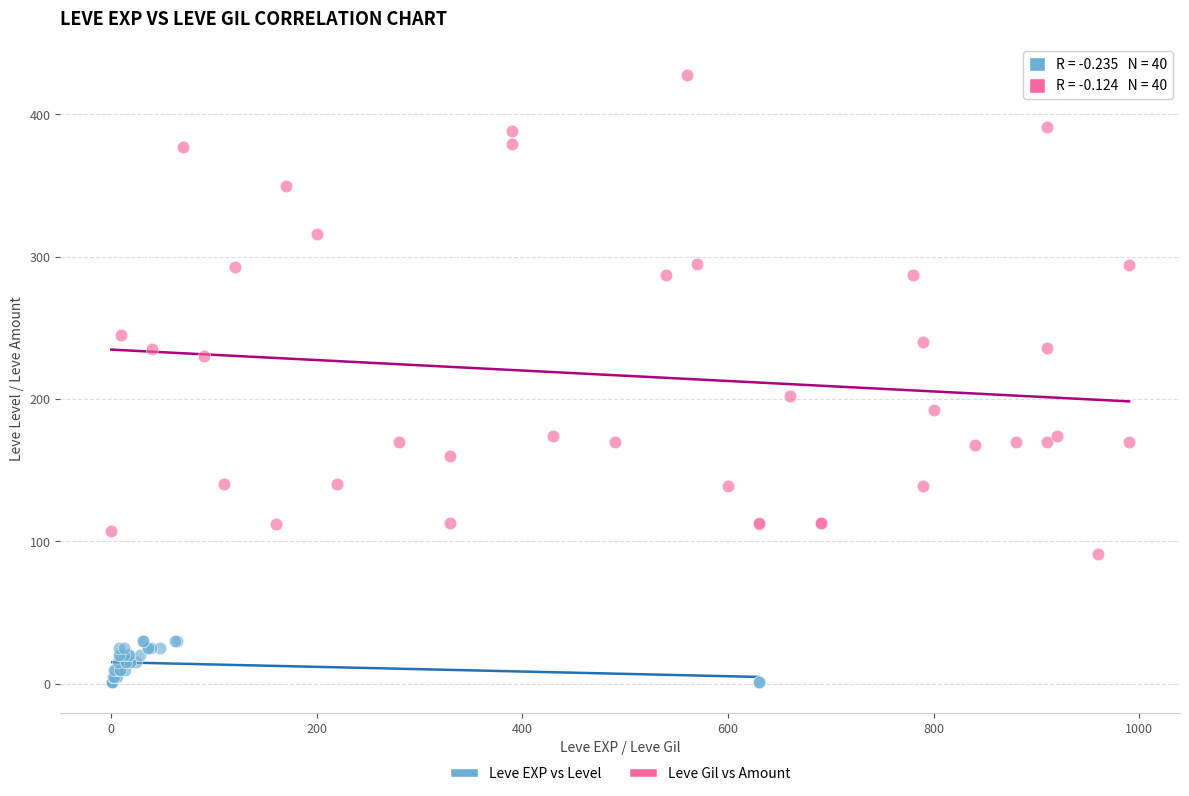

Which series has the widest spread of Y values?

Leve Gil vs Amount